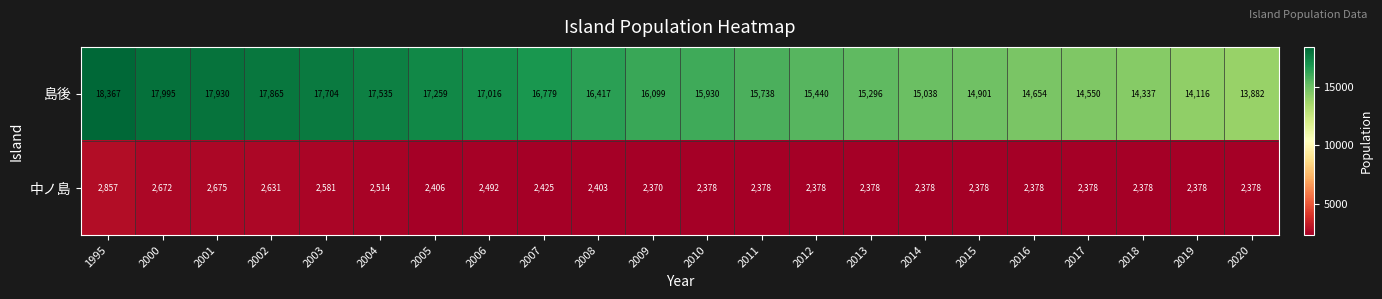

List the series in order of their overall mean, lowest first.

中ノ島, 島後